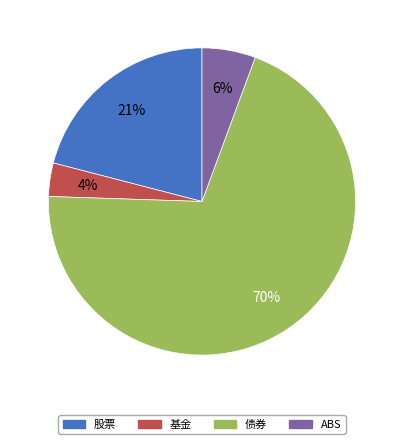

True or false: 基金 accounts for 17% of the total.

False